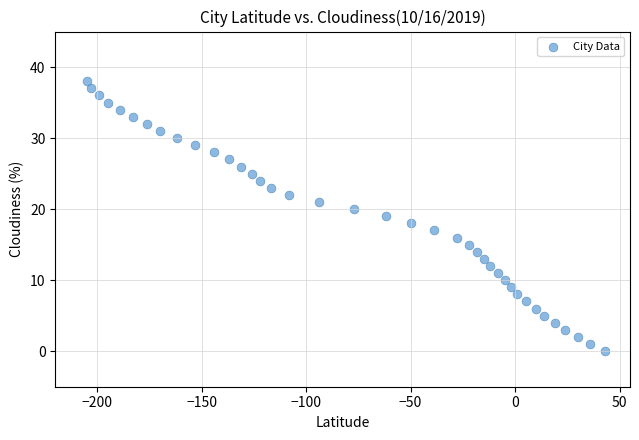

What is the range of X values (max minus min)?

248